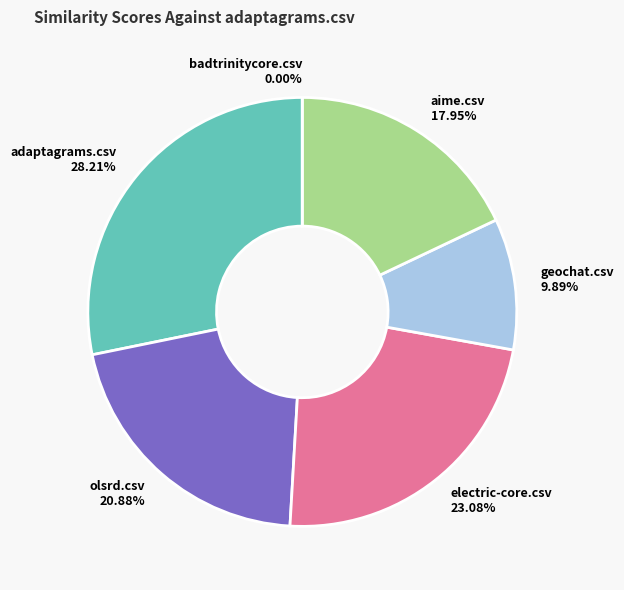

How many segments does this pie chart have?

6